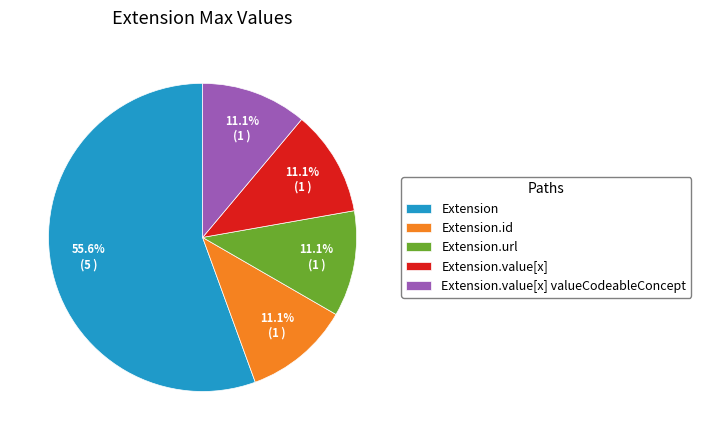

Does Extension.url represent more than half of the total?

No